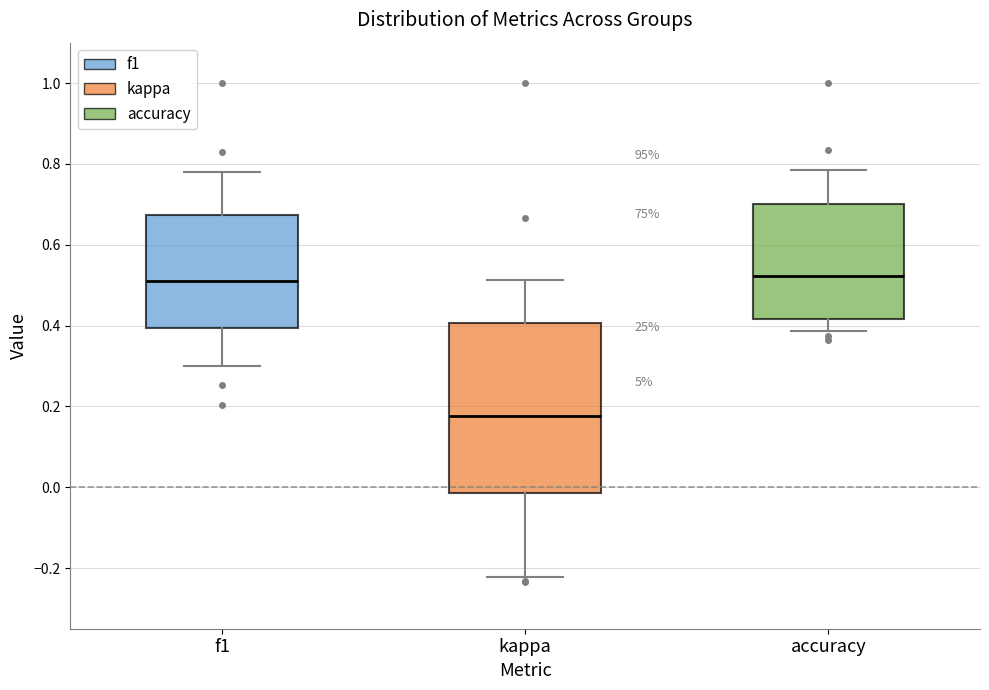

Reading left to right, read every box against the y-axis: the position of its median line, the range the box covers, and the ends of its whiskers. The values are not printed on the chart, so give them approximately, as read against the axis.

f1: median 0.52, box 0.40 to 0.68, whiskers 0.30 to 0.78
kappa: median 0.18, box -0.02 to 0.40, whiskers -0.22 to 0.52
accuracy: median 0.52, box 0.42 to 0.70, whiskers 0.38 to 0.78